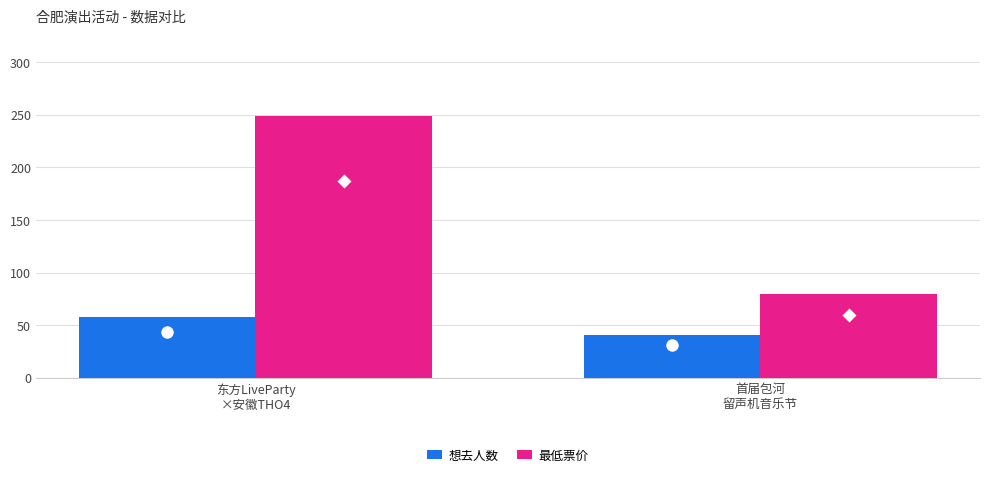

How many data points in 最低票价 are less than 249?

1